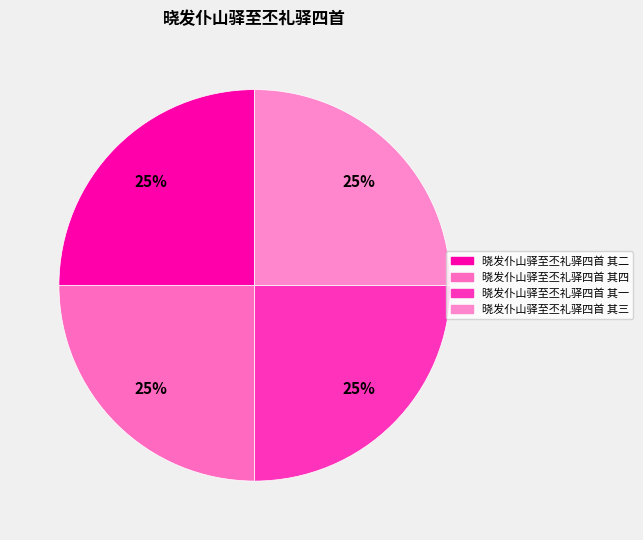

Rank the categories by value from lowest to highest.

晓发仆山驿至丕礼驿四首 其一, 晓发仆山驿至丕礼驿四首 其二, 晓发仆山驿至丕礼驿四首 其三, 晓发仆山驿至丕礼驿四首 其四